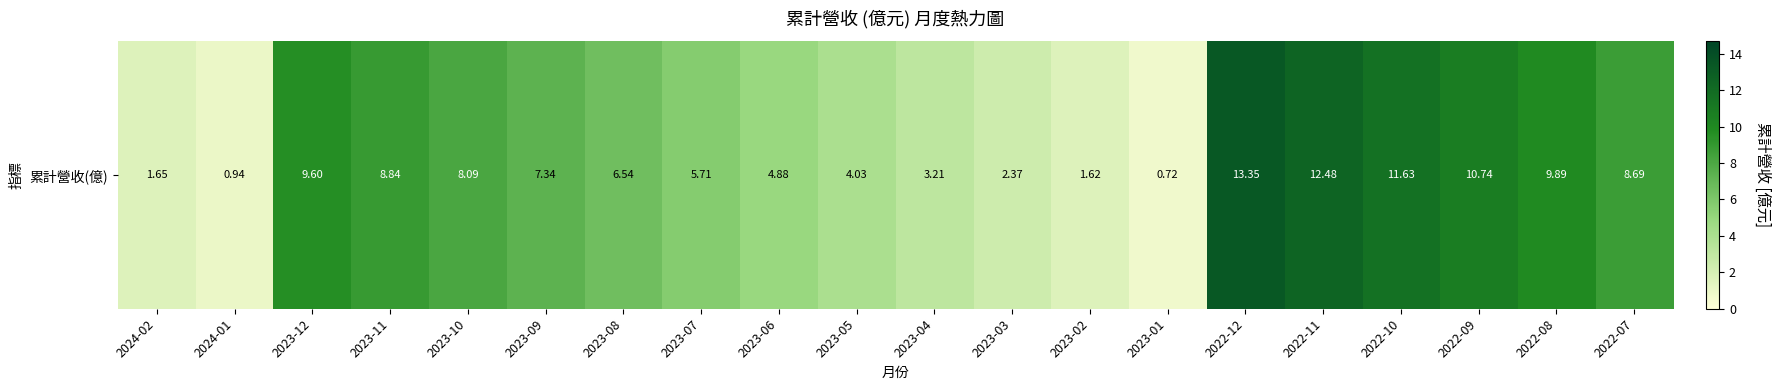

Reading left to right, extract all data points from this chart.

1.6	0.9	9.6	8.8	8.1	7.3	6.5	5.7	4.9	4.0	3.2	2.4	1.6	0.7	13.3	12.5	11.6	10.7	9.9	8.7